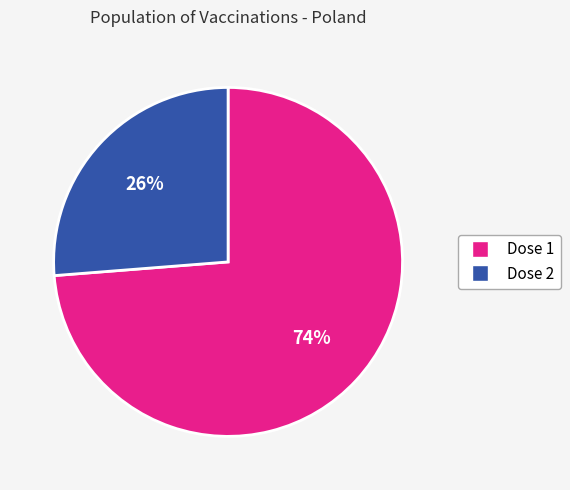

To the nearest percent, what is the average slice percentage?

50%